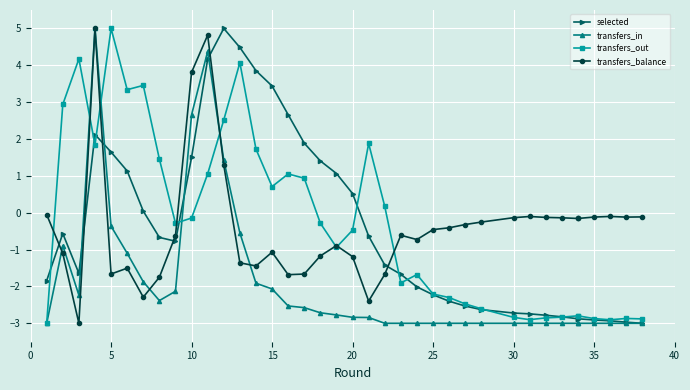

Does the chart display data point markers on the line(s)?

Yes